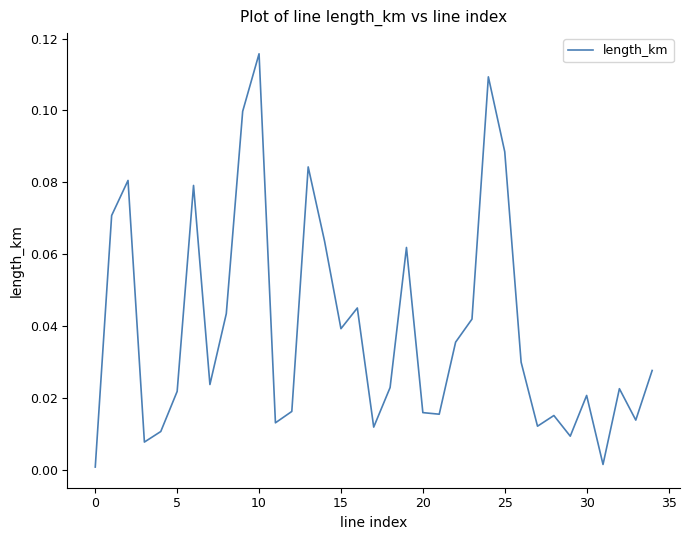

Is this an area chart (filled region under the line)?

No